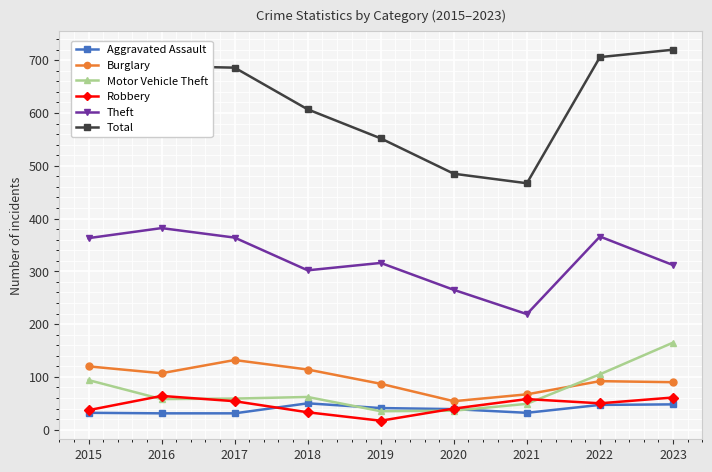

Count the number of data series in this chart.

6